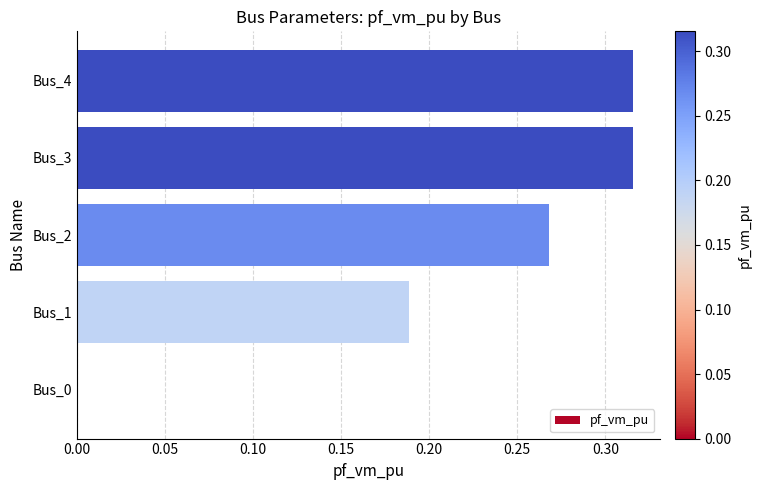

True or false: the data shows 0.0 at Bus_0.

True